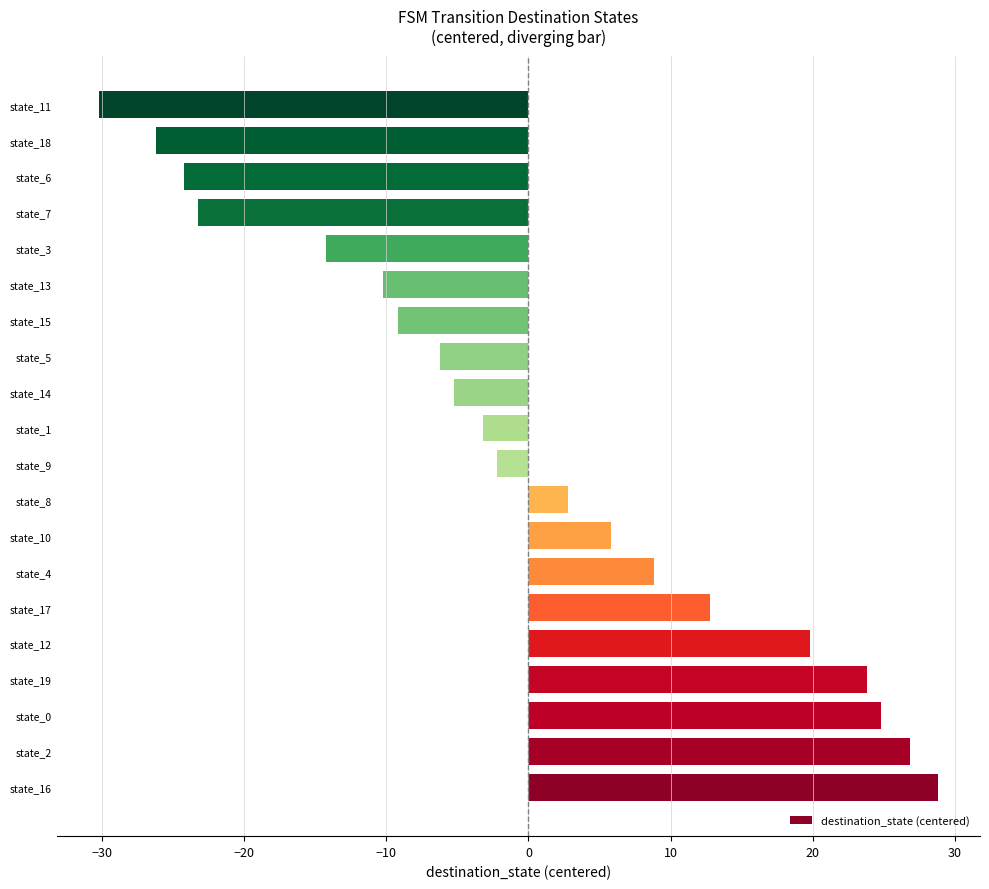

Which has a higher value, state_14 or state_12?

state_12